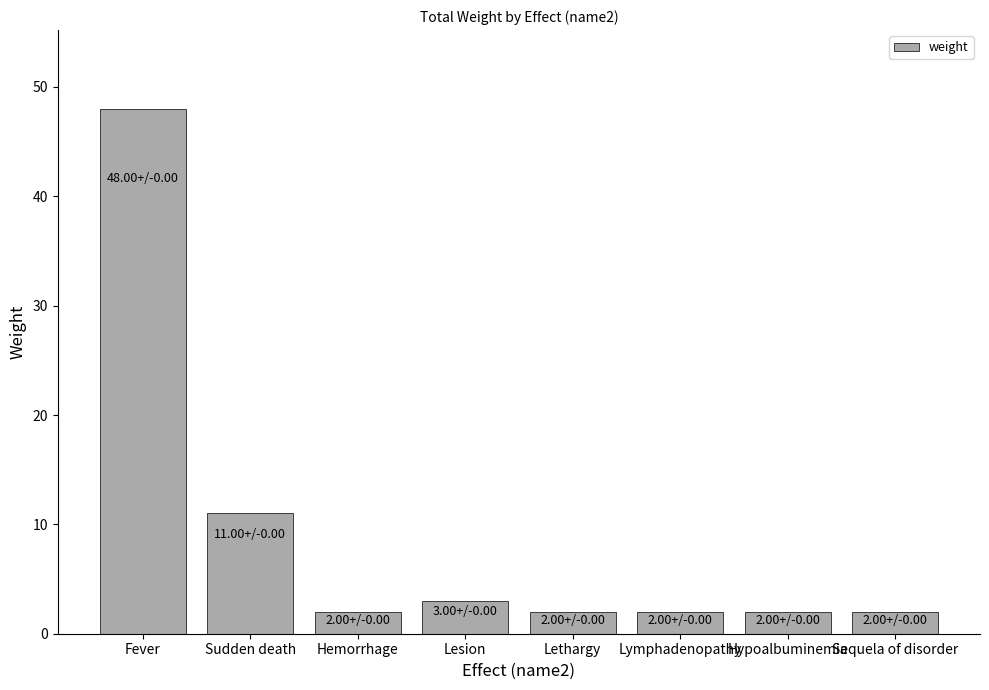

The chart shows a value of 2 at Hypoalbuminemia. True or false?

True